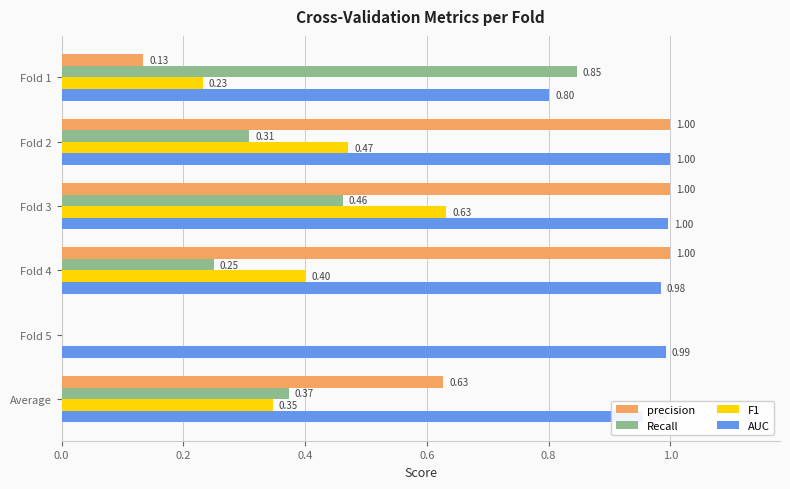

What is the sum of all precision values?

3.8